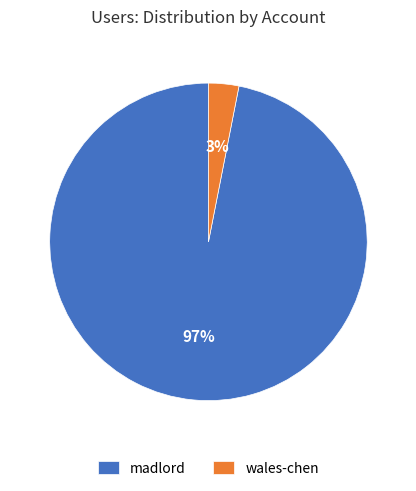

To the nearest percent, what percentage of the pie is wales-chen?

3%